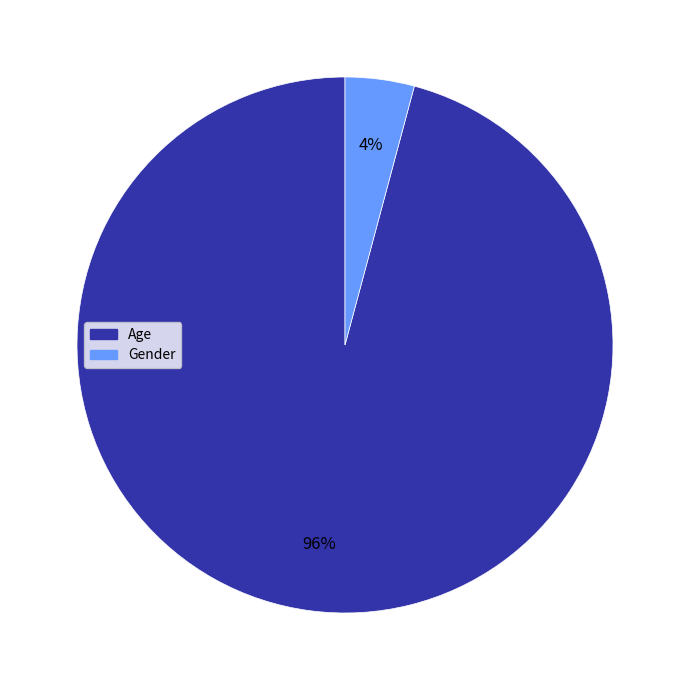

True or false: Age accounts for 89% of the total.

False